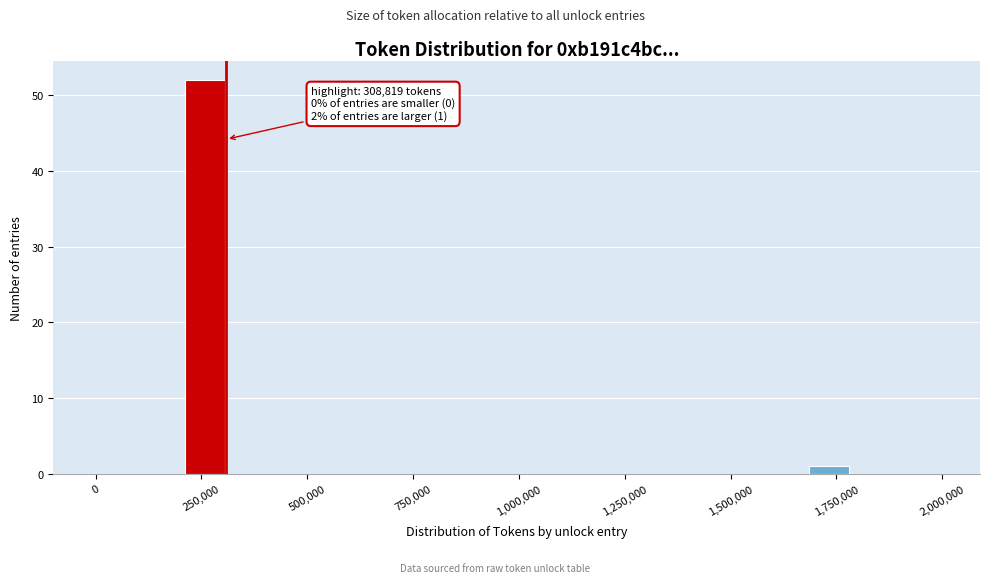

Read against the x-axis, roughly where is the centre of the tallest bar?

250000